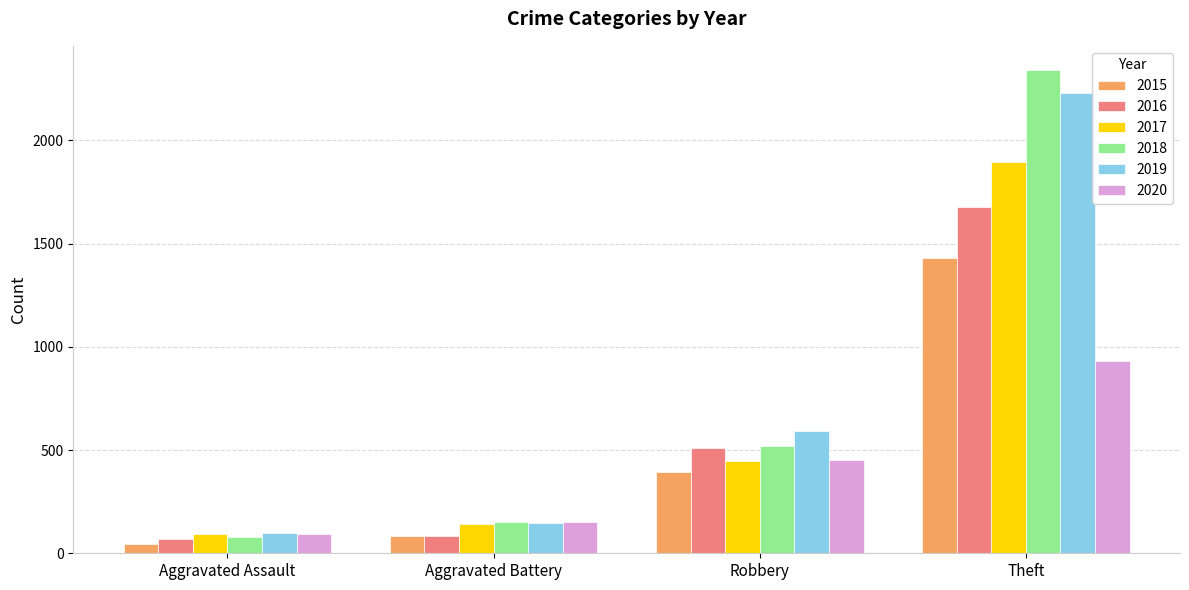

The value of 2019 at Aggravated Battery is 226. True or false?

False